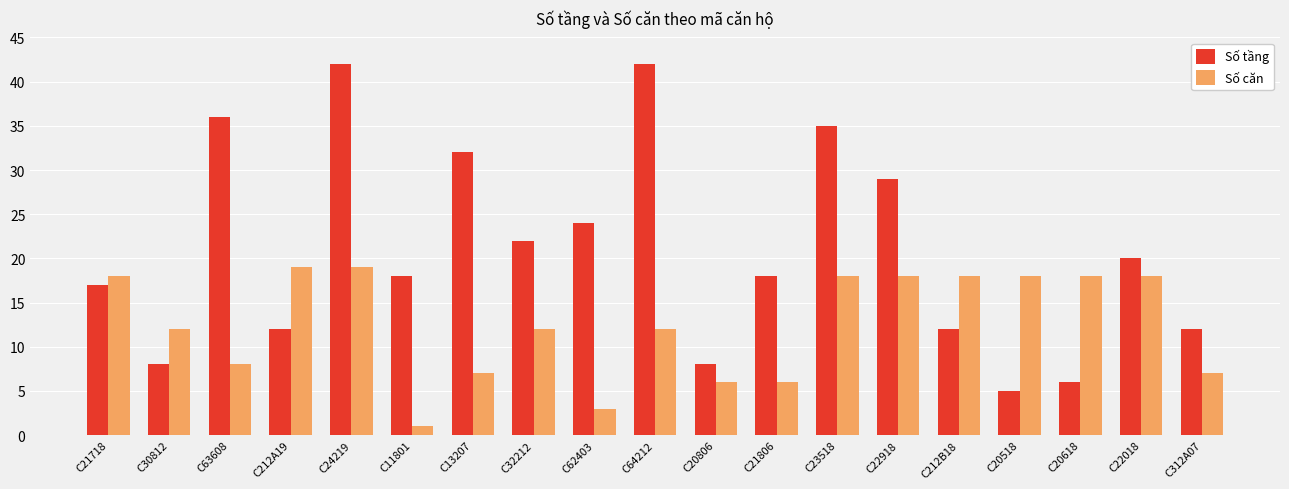

Which label corresponds to the smallest value in the chart?

C11801